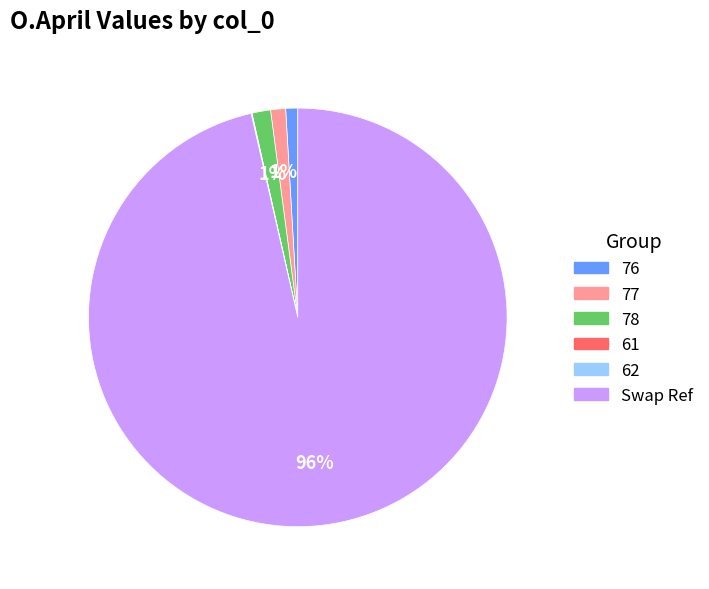

True or false: 76 accounts for 1% of the total.

True